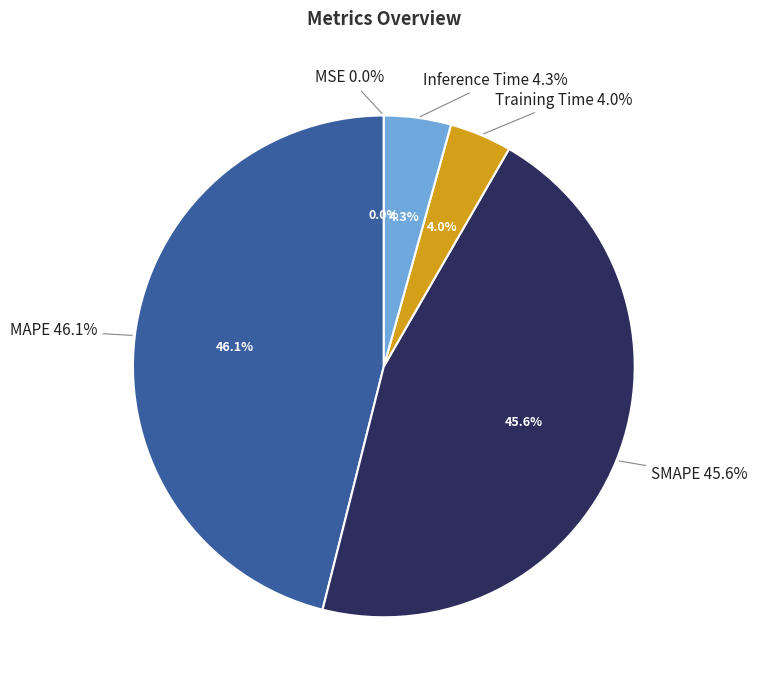

Do SMAPE and MAPE together represent more than half of the pie?

Yes